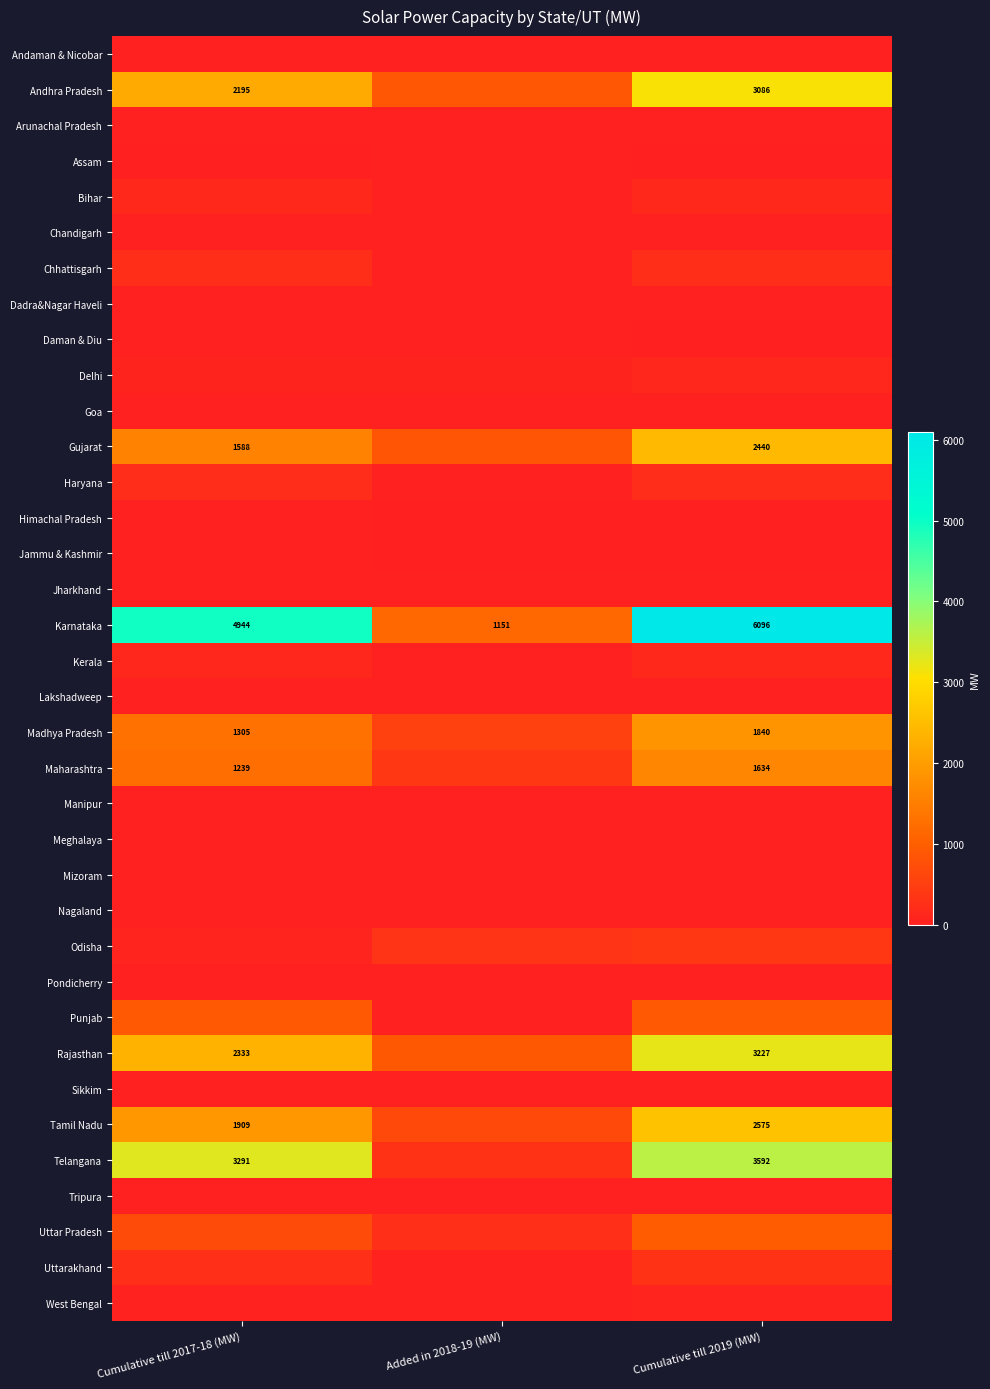

The value of Jammu & Kashmir at Added in 2018-19 (MW) is 18.2. True or false?

False